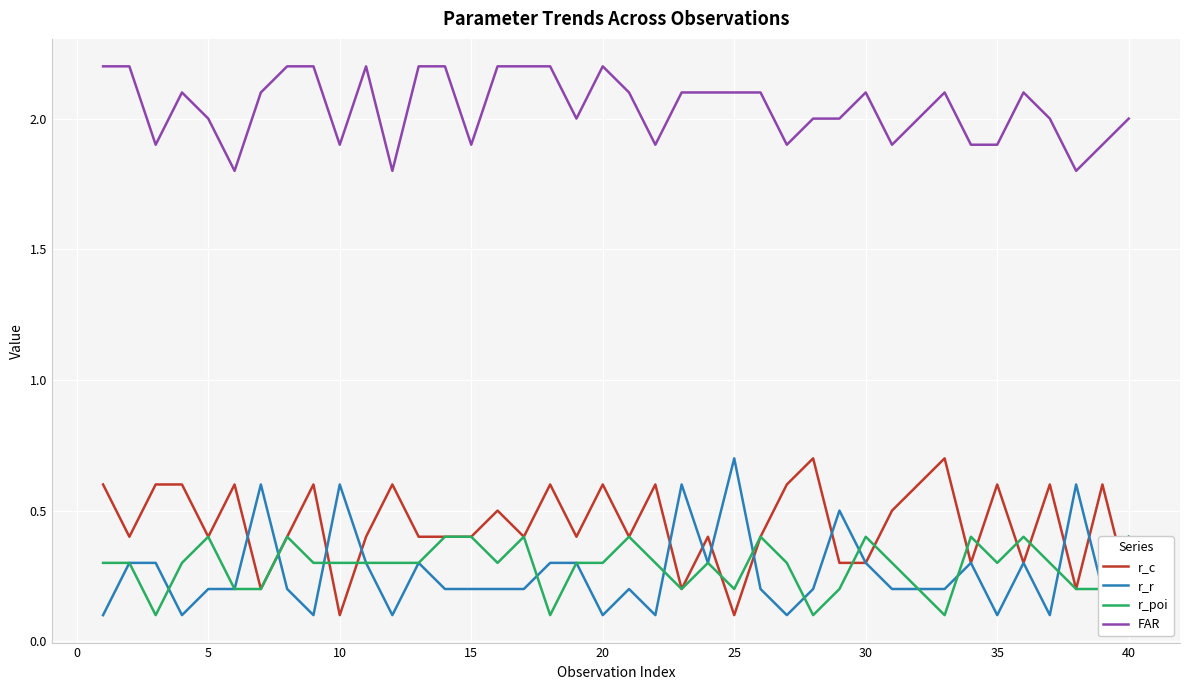

At how many categories does at least one series exceed 1?

40